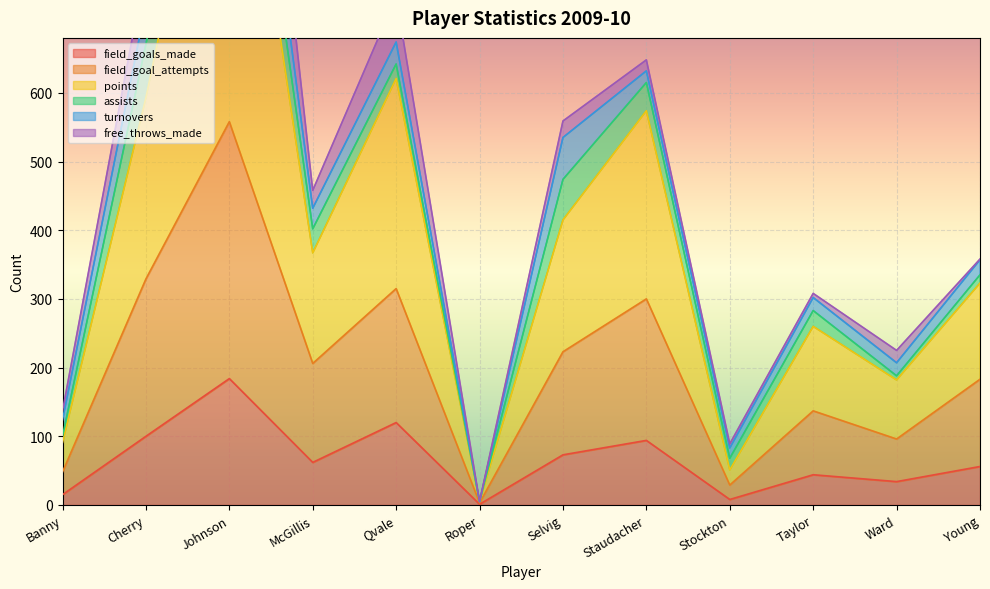

The value of field_goals_made at Qvale is 160. True or false?

False